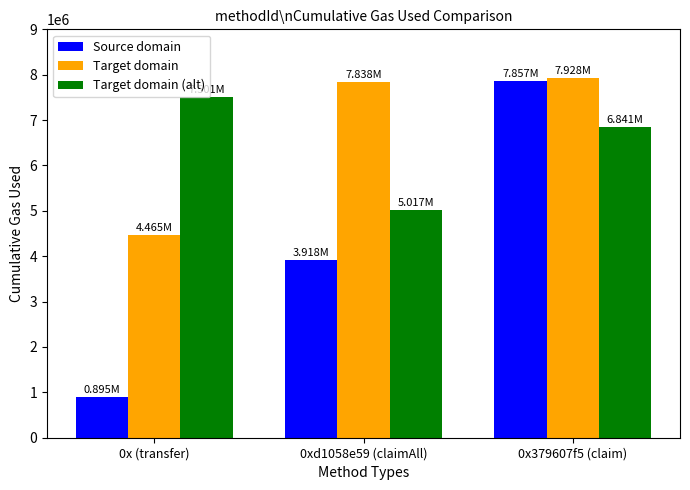

What is the sum of the Target domain values at 0x (transfer) and 0xd1058e59 (claimAll)?

12303278